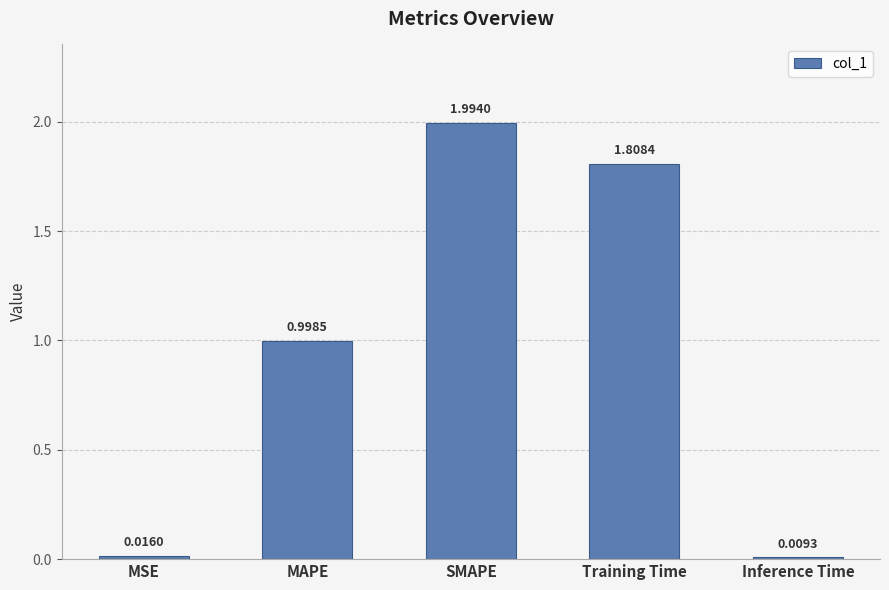

What is the sum of all values?

4.8